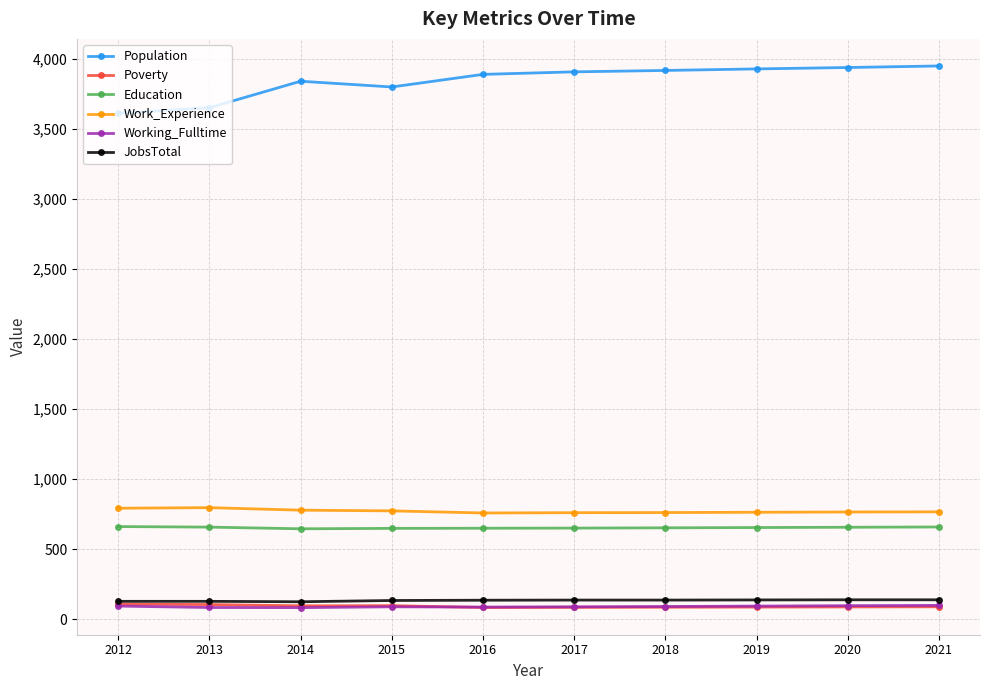

Which series has the largest total across all categories?

Population